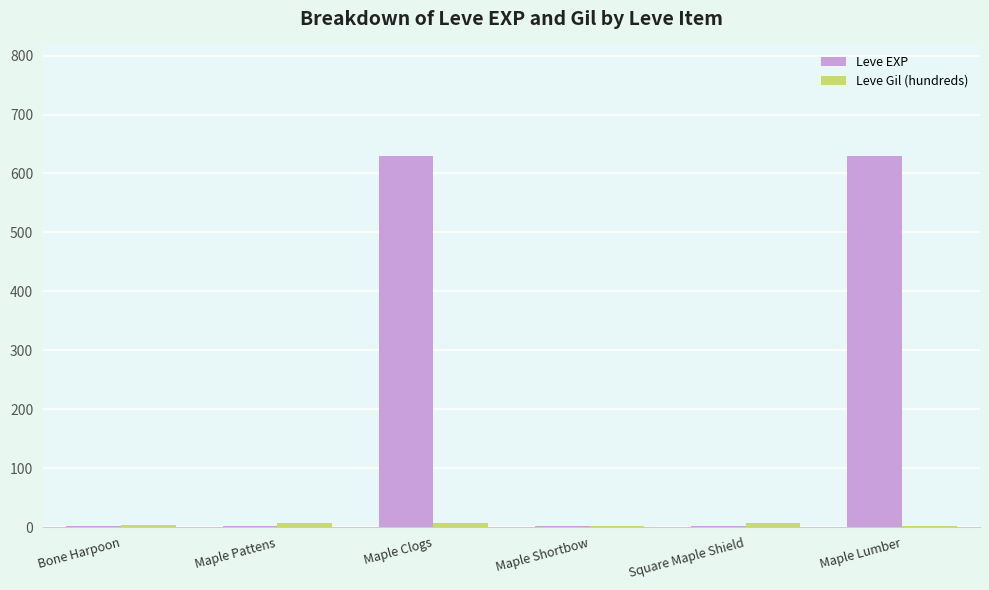

Are the bars grouped side by side (vs. stacked)?

Yes